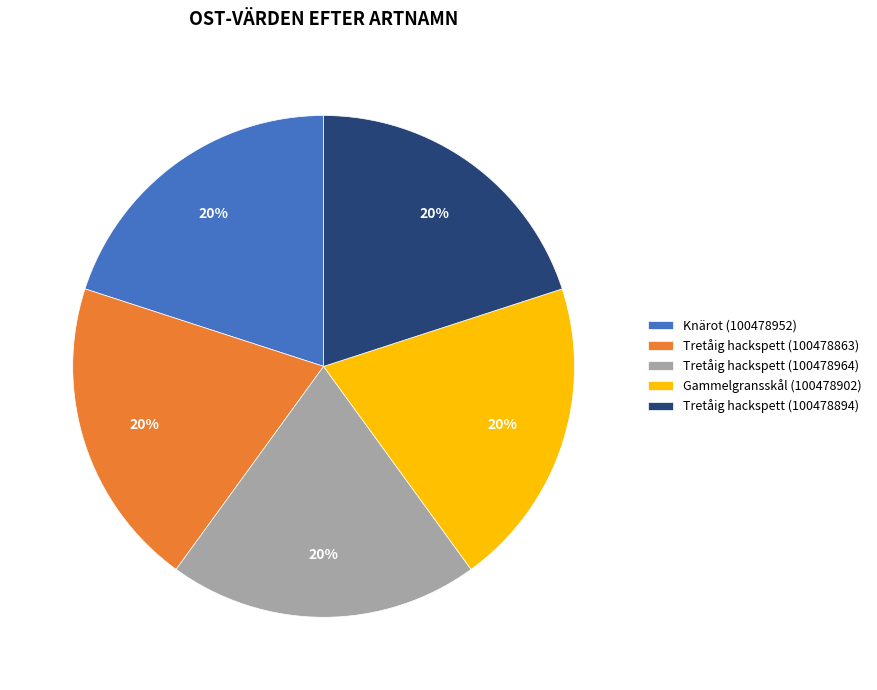

To the nearest percent, what portion does Gammelgransskål (100478902) represent?

20%